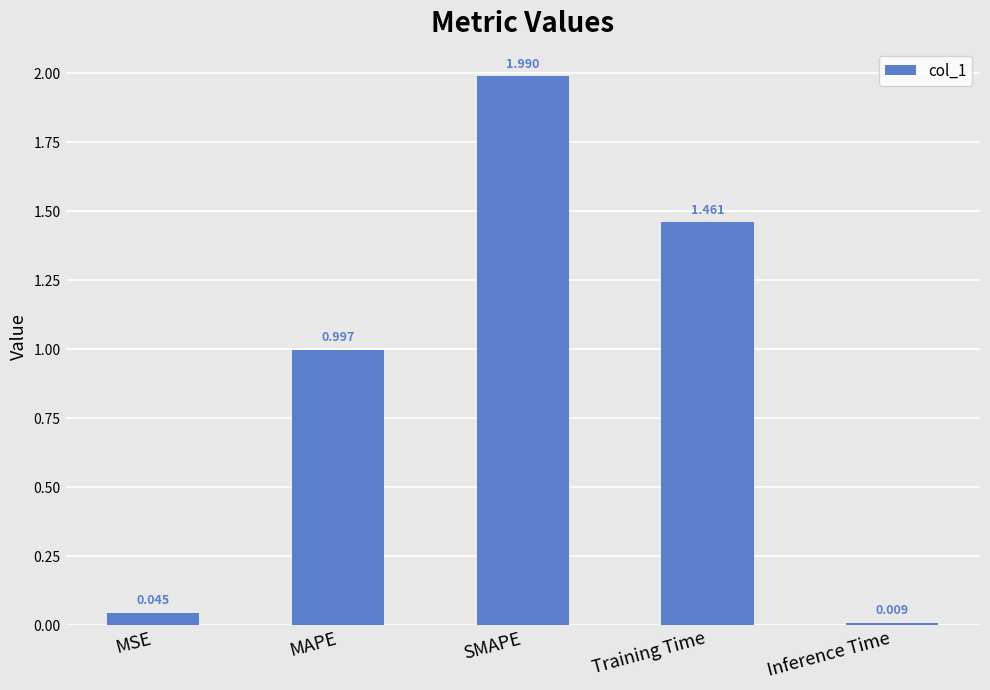

What is the label of the 5th bar from the right?

MSE